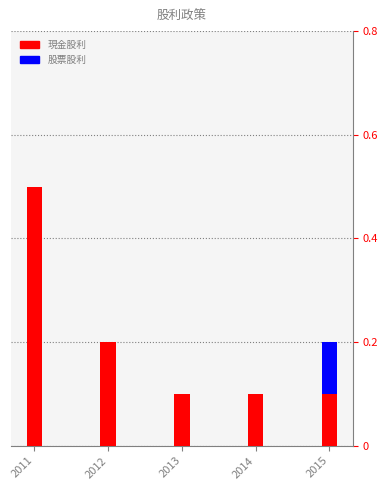

What is the maximum value for 現金股利?

0.5